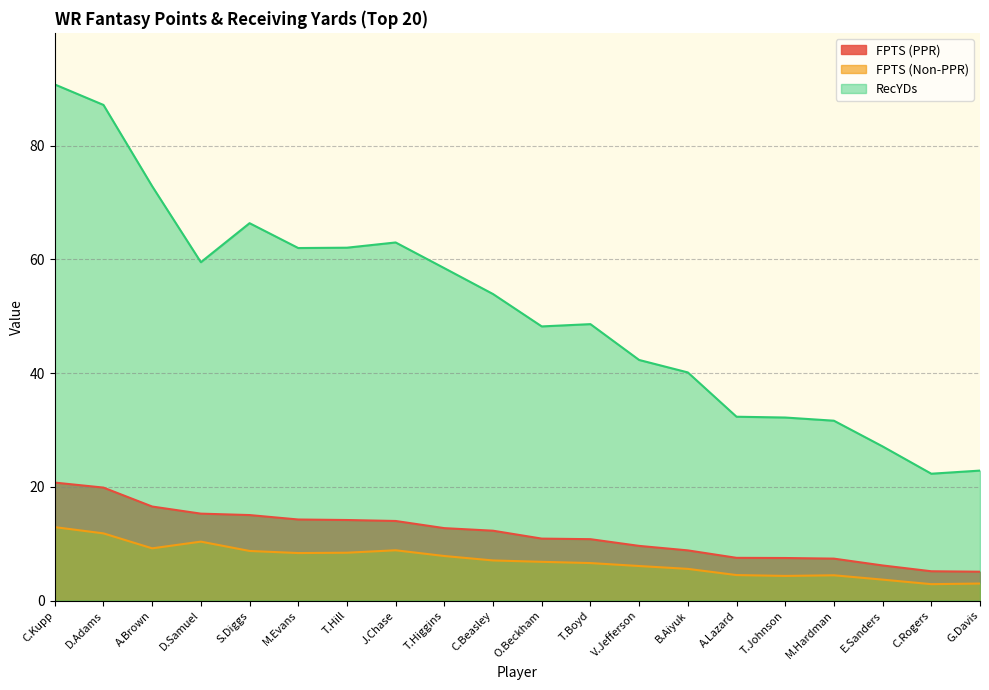

True or false: FPTS (Non-PPR) and FPTS (PPR) intersect in this chart.

False